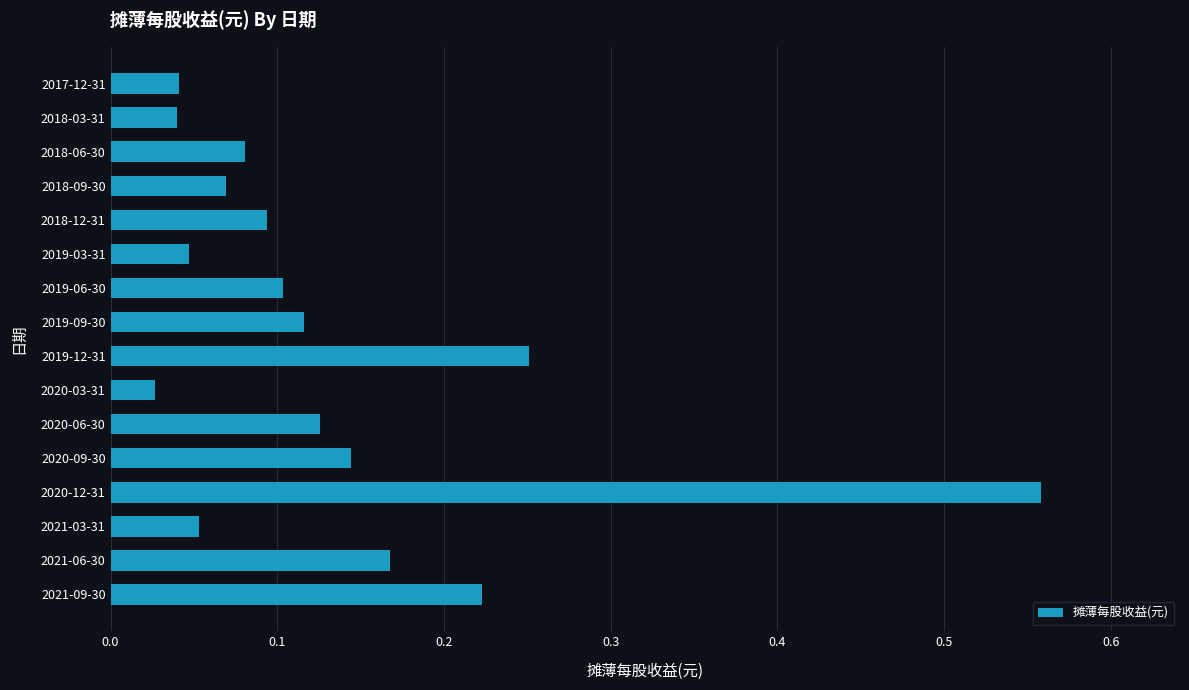

At which label is the value closest to 0?

2020-03-31